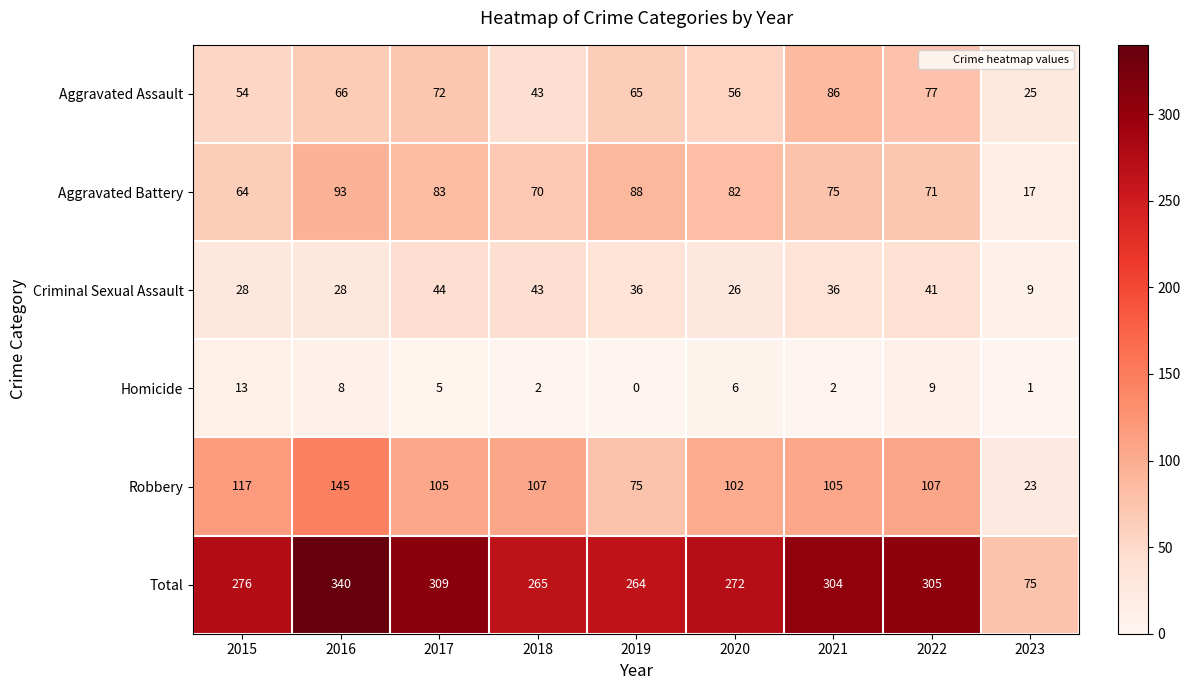

At 2023, list the series in order from smallest to largest.

Homicide, Criminal Sexual Assault, Aggravated Battery, Robbery, Aggravated Assault, Total